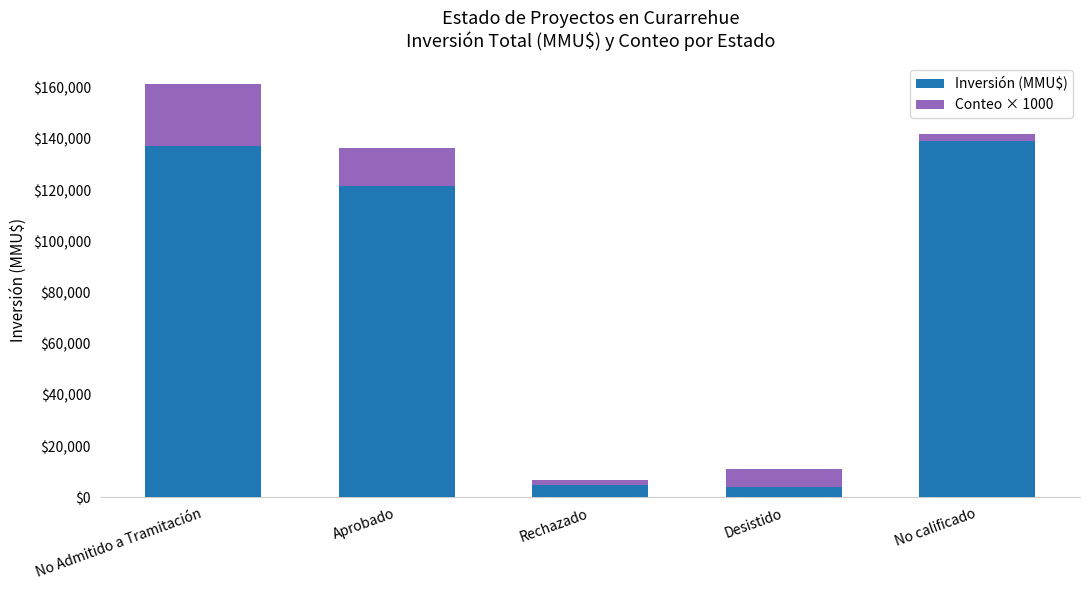

How many data points in Inversión (MMU$) are less than 121590?

2